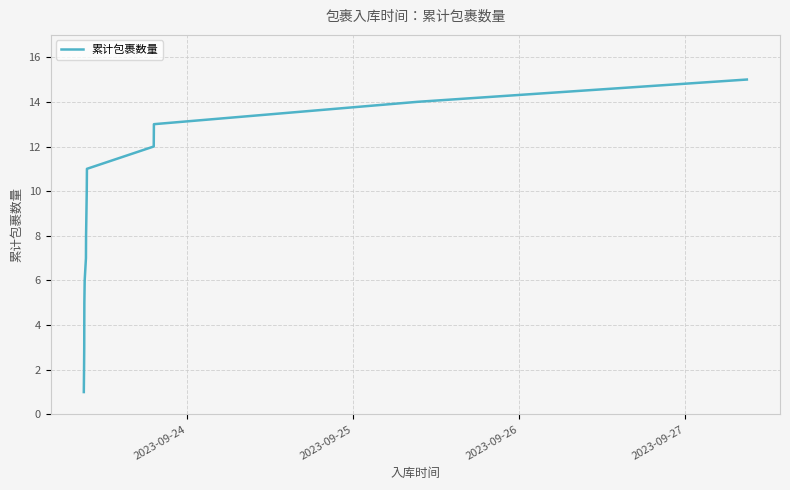

What is the greatest value displayed?

15